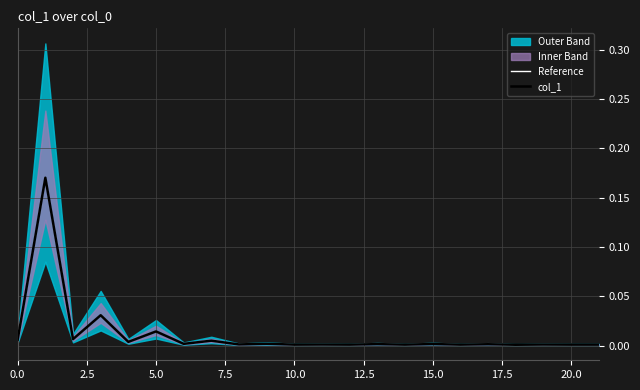

How many data points does each series have?

22